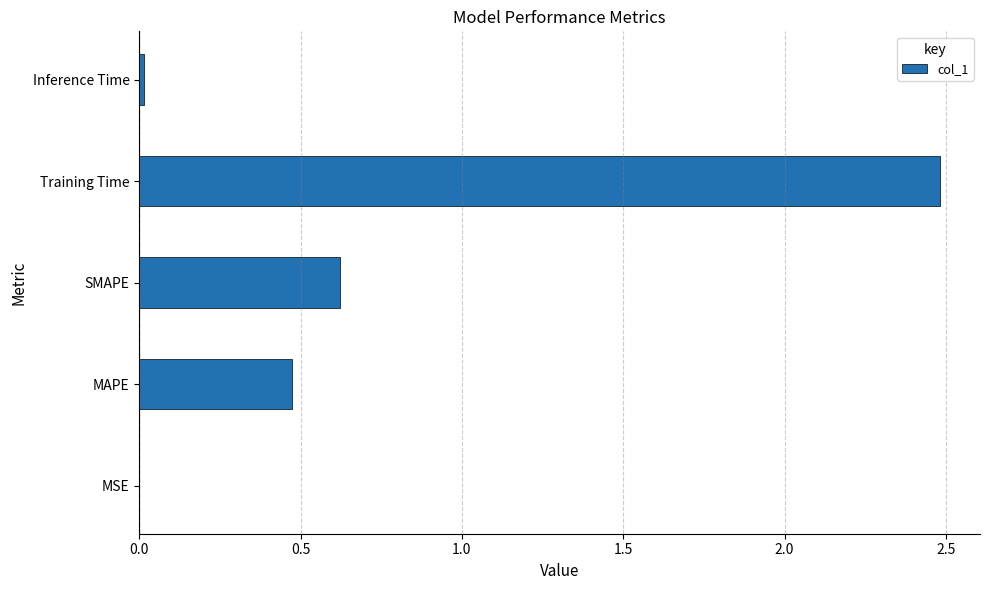

Between SMAPE and MAPE, which is larger?

SMAPE